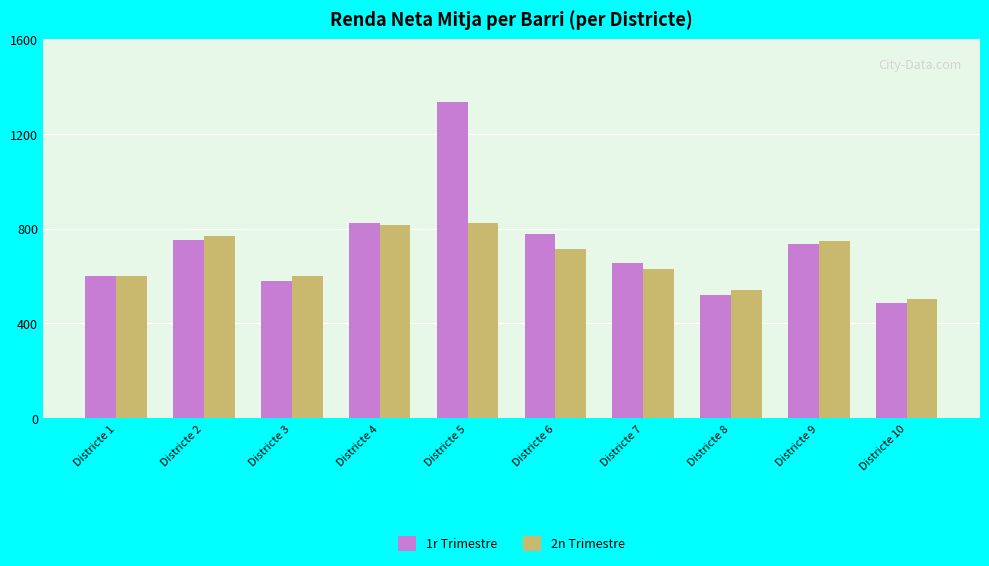

What is the sum of all 1r Trimestre values?

7262.9